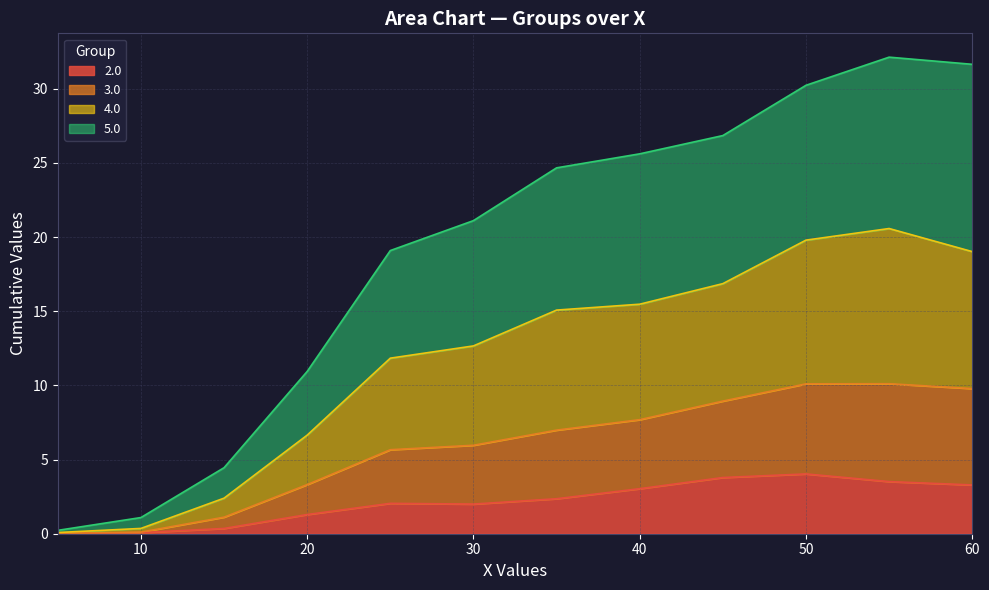

What is the total value across all series at 30?

21.1